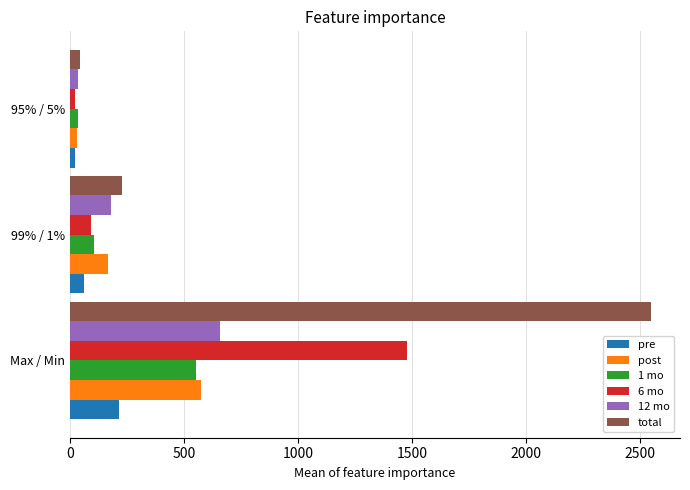

The value of 12 mo at Max / Min is 855.4. True or false?

False